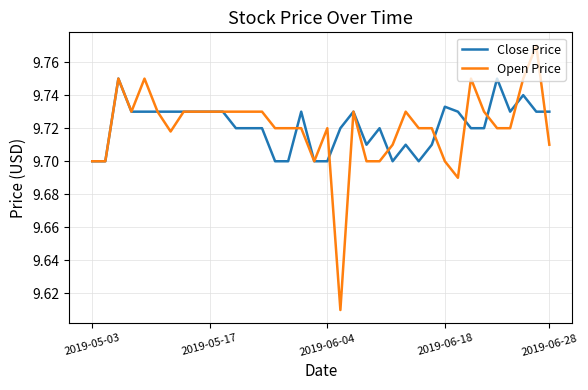

Which series has the largest range (max minus min)?

Open Price